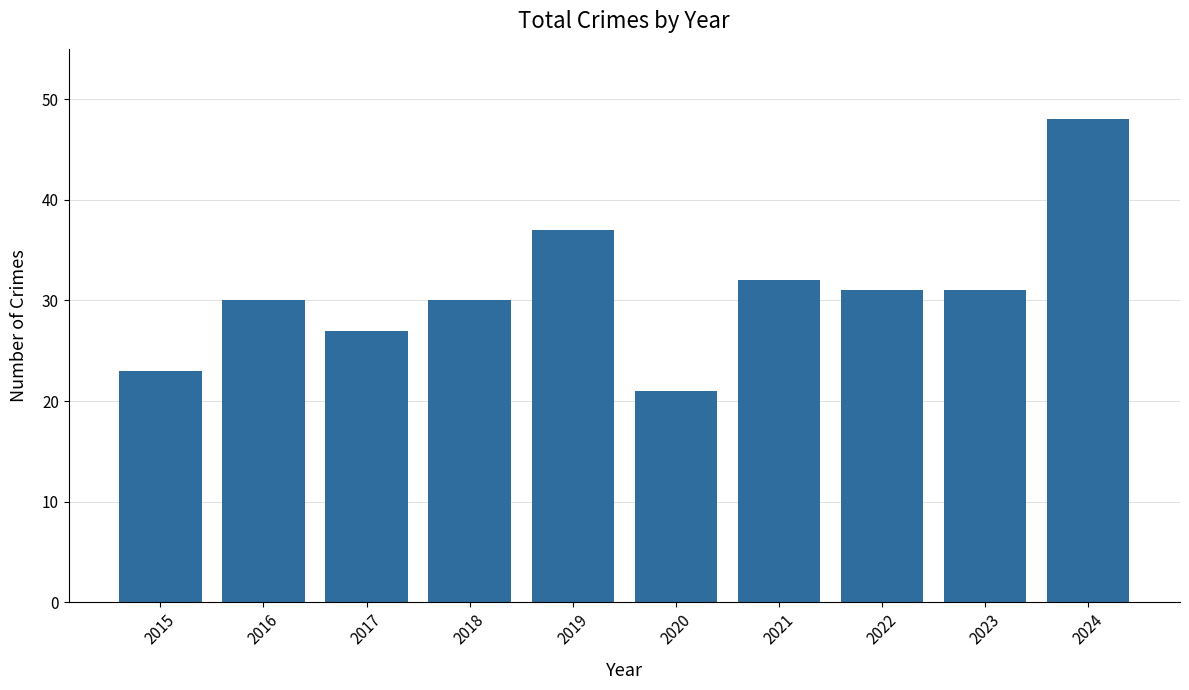

What is the value of the 1st bar from the left?

23